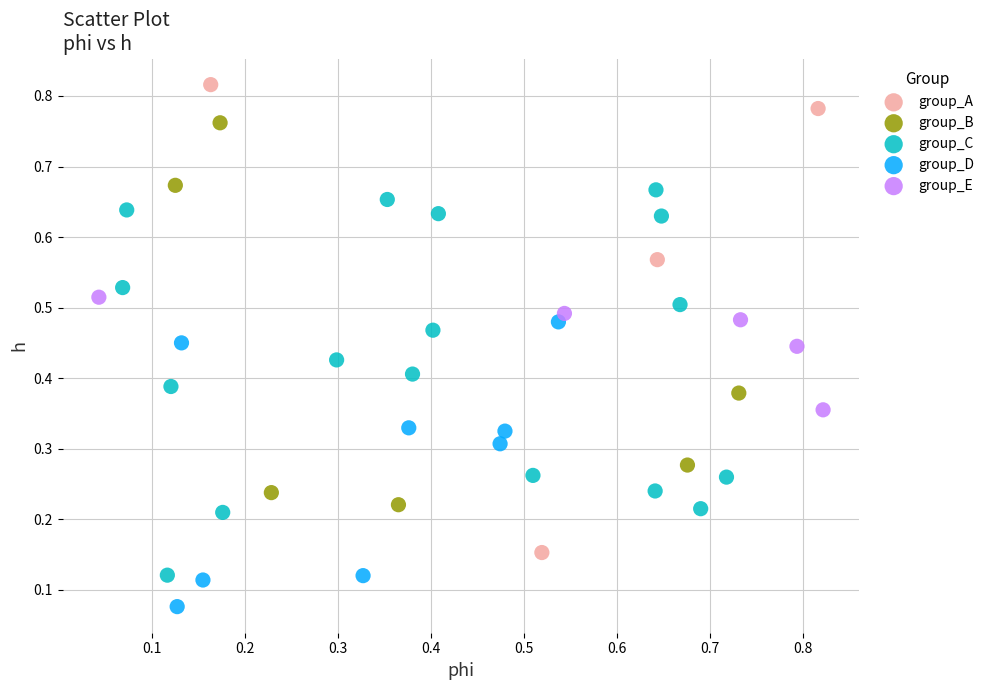

What are all the series names shown in the legend?

group_A, group_B, group_C, group_D, group_E